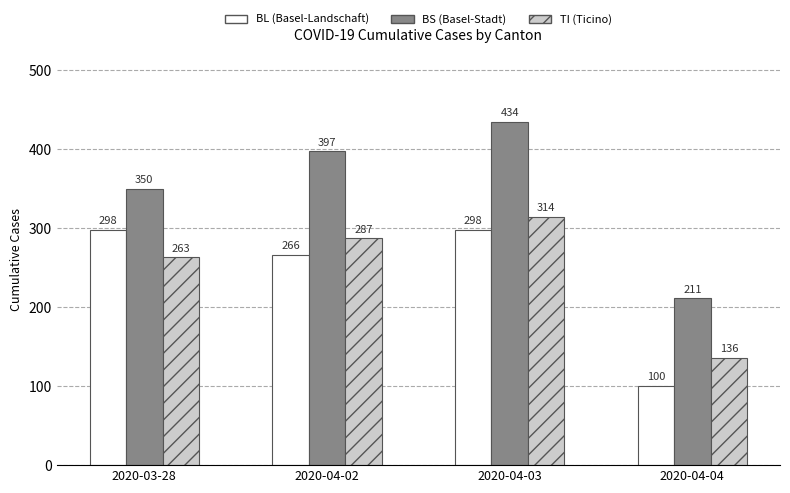

What is the spread (max minus min) of values at 2020-04-04?

111